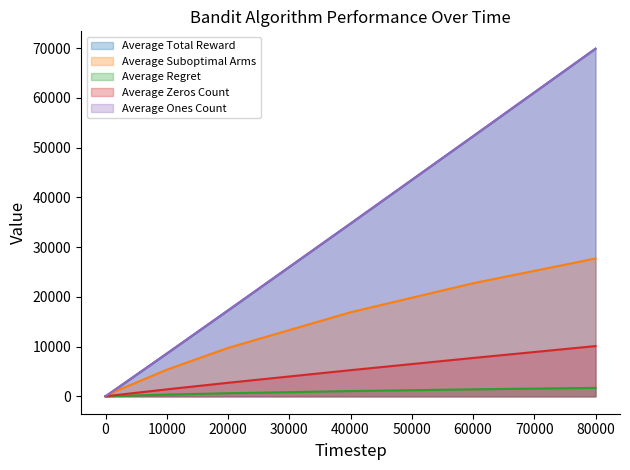

True or false: Average Suboptimal Arms has a value of 22740.8 at 60000.

True